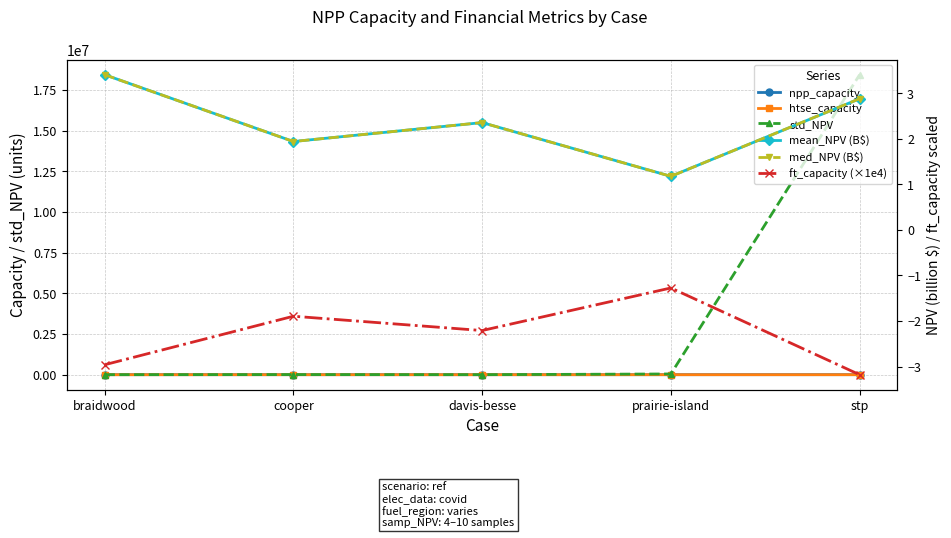

At how many categories does at least one series exceed 15047068?

1